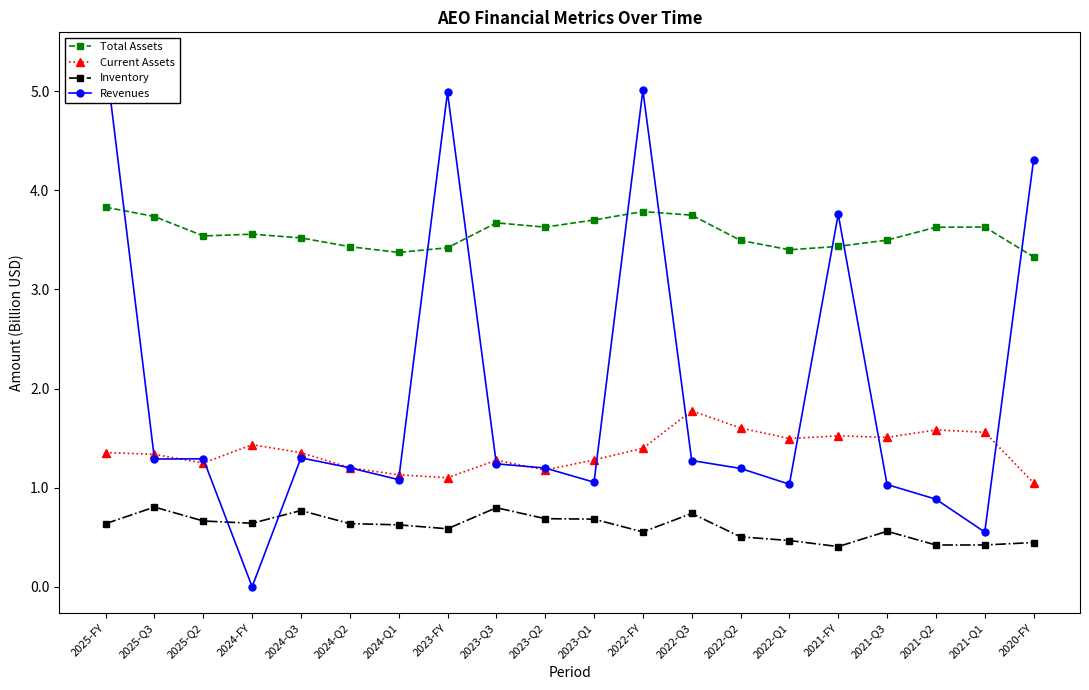

What is the label of the 16th point from the left?

2021-FY